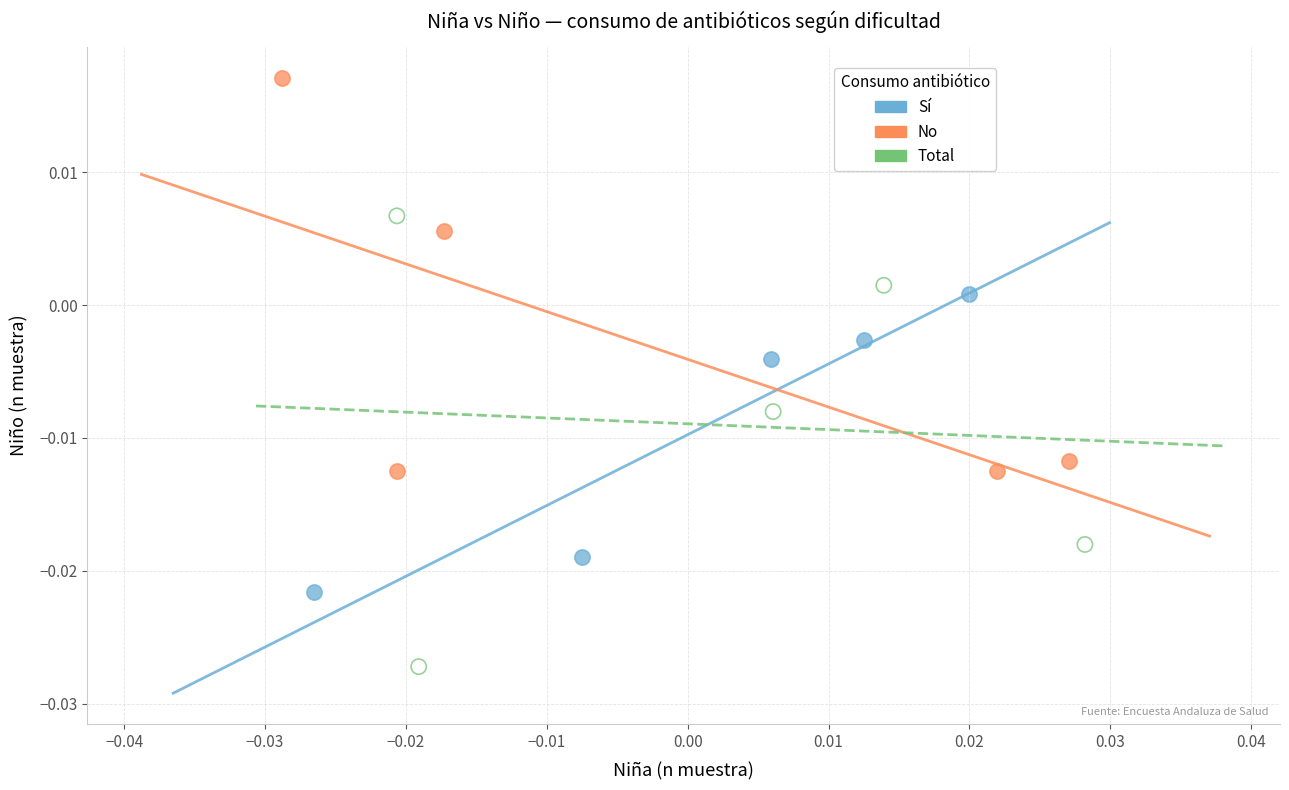

Which series has the widest spread of Y values?

Total